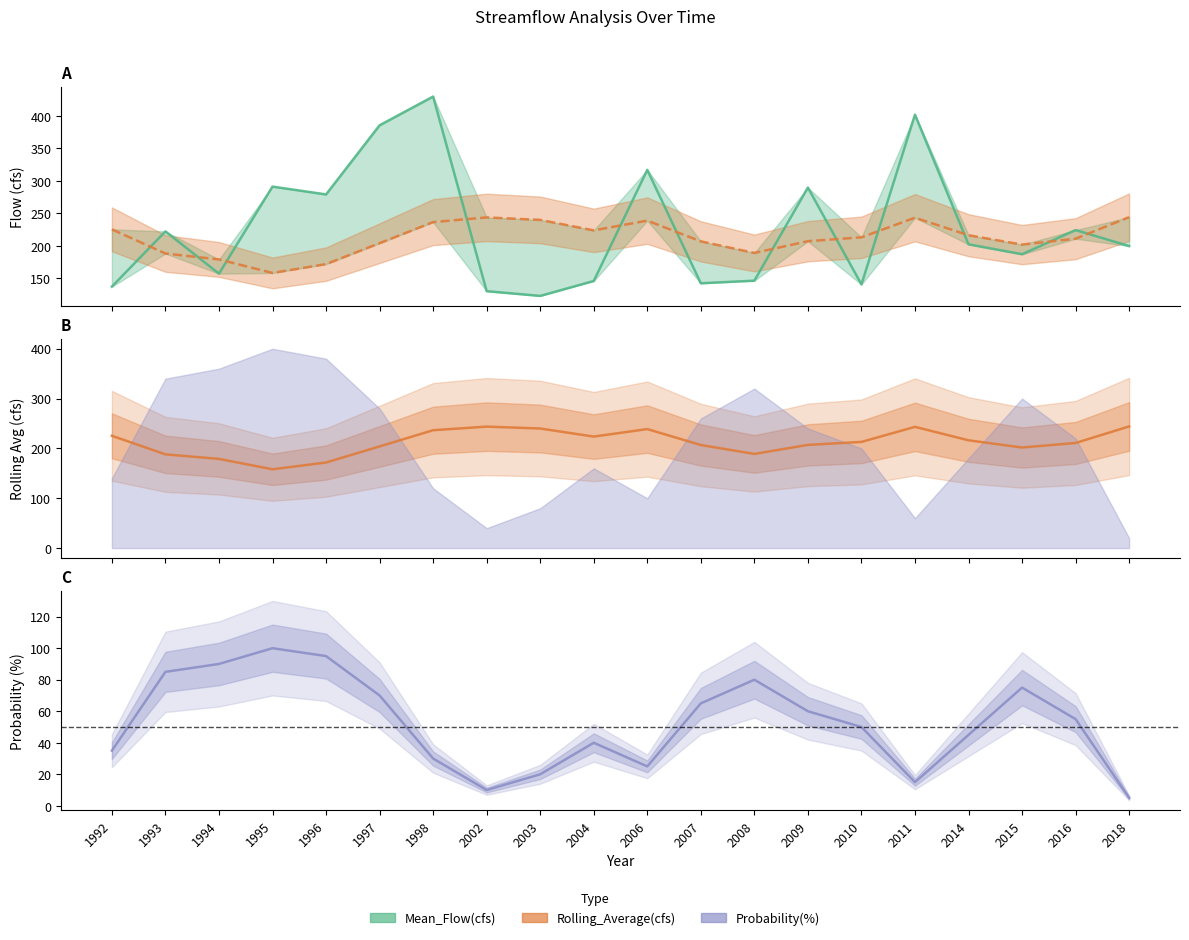

What is the change in value from 2010 to 2016?

-2.1